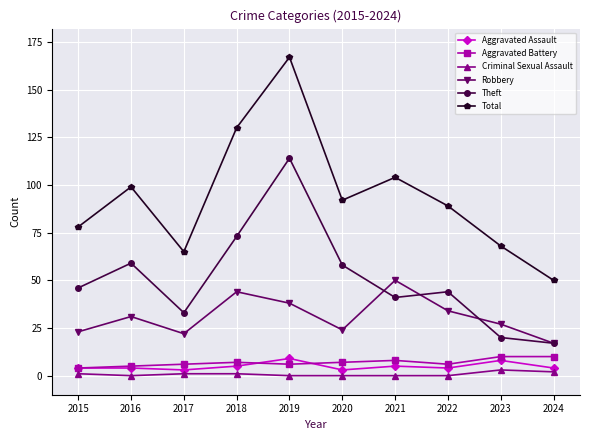

True or false: Robbery has more than 1 points higher than both neighbors.

True